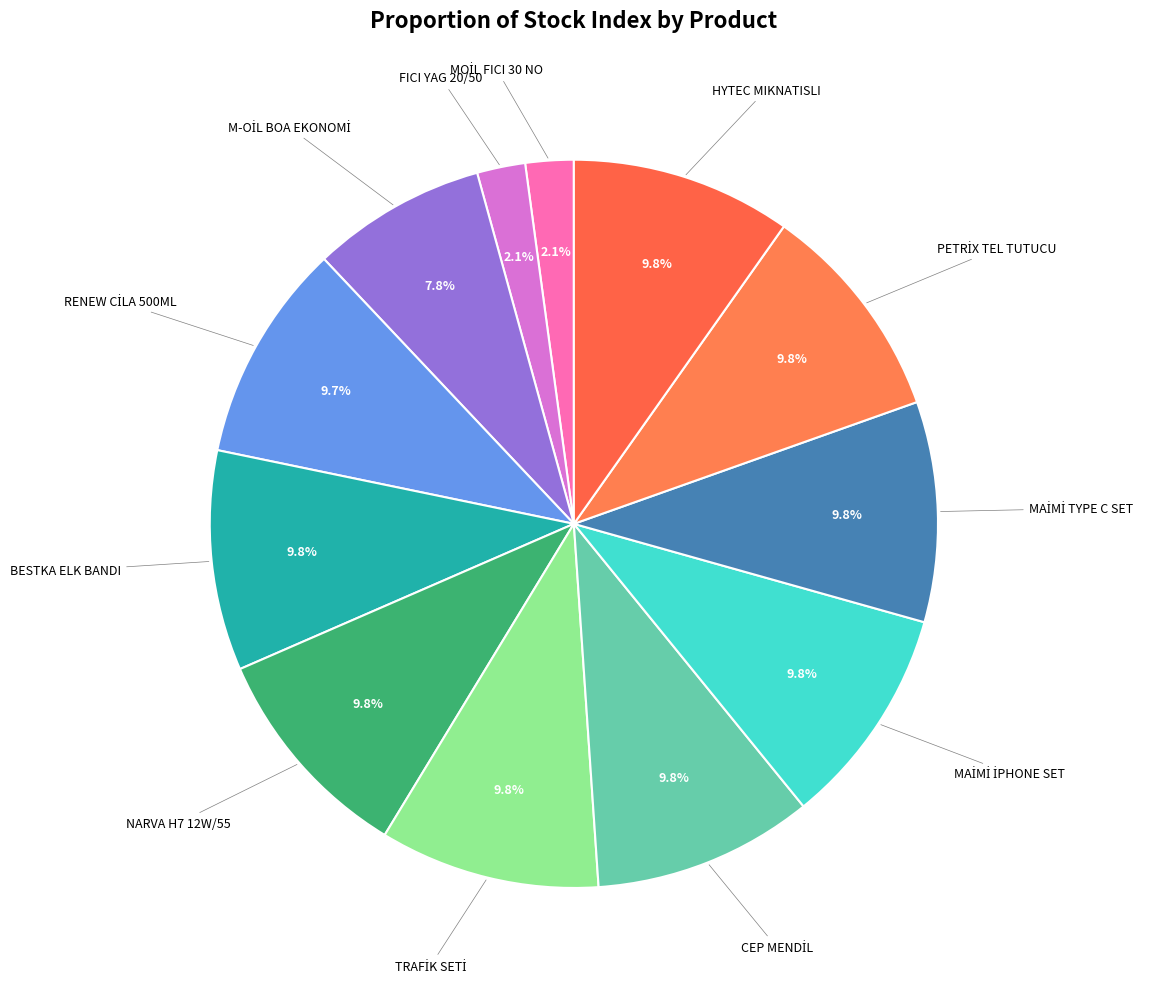

Count the number of slices in the pie.

12